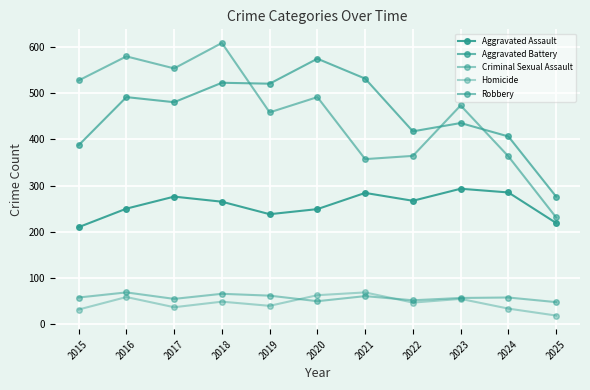

Reading right to left, what are all the values shown in this chart?

Aggravated Assault: 219	285	293	267	284	249	238	265	276	250	210
Aggravated Battery: 276	406	435	417	531	574	520	522	480	491	387
Criminal Sexual Assault: 48	58	57	52	61	50	62	66	55	69	58
Homicide: 19	34	55	47	69	63	40	49	37	59	32
Robbery: 231	363	473	364	357	491	458	608	553	579	527